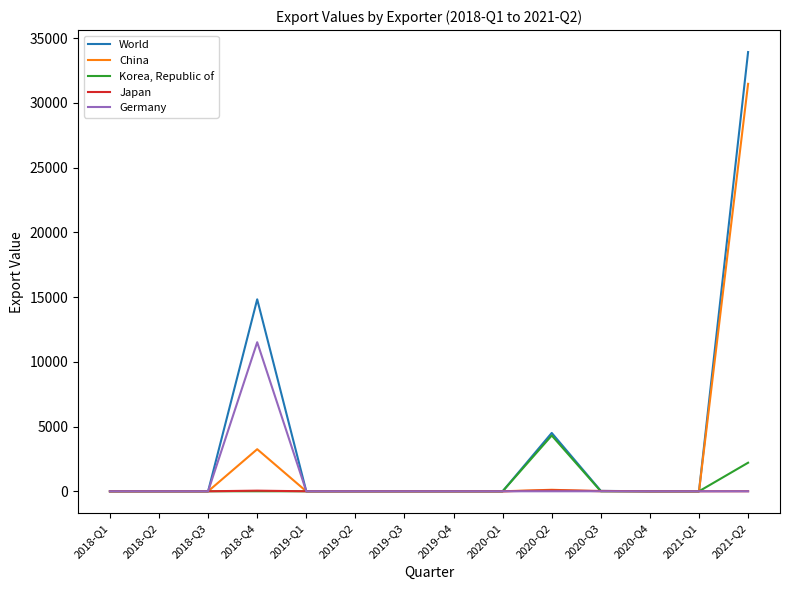

The value of China at 2018-Q4 is 3250. True or false?

True